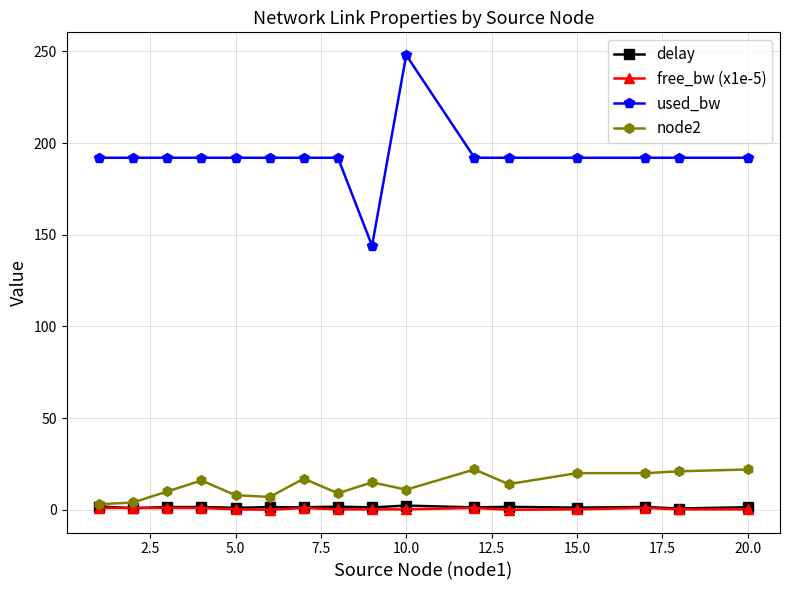

Which series has the largest total across all categories?

used_bw